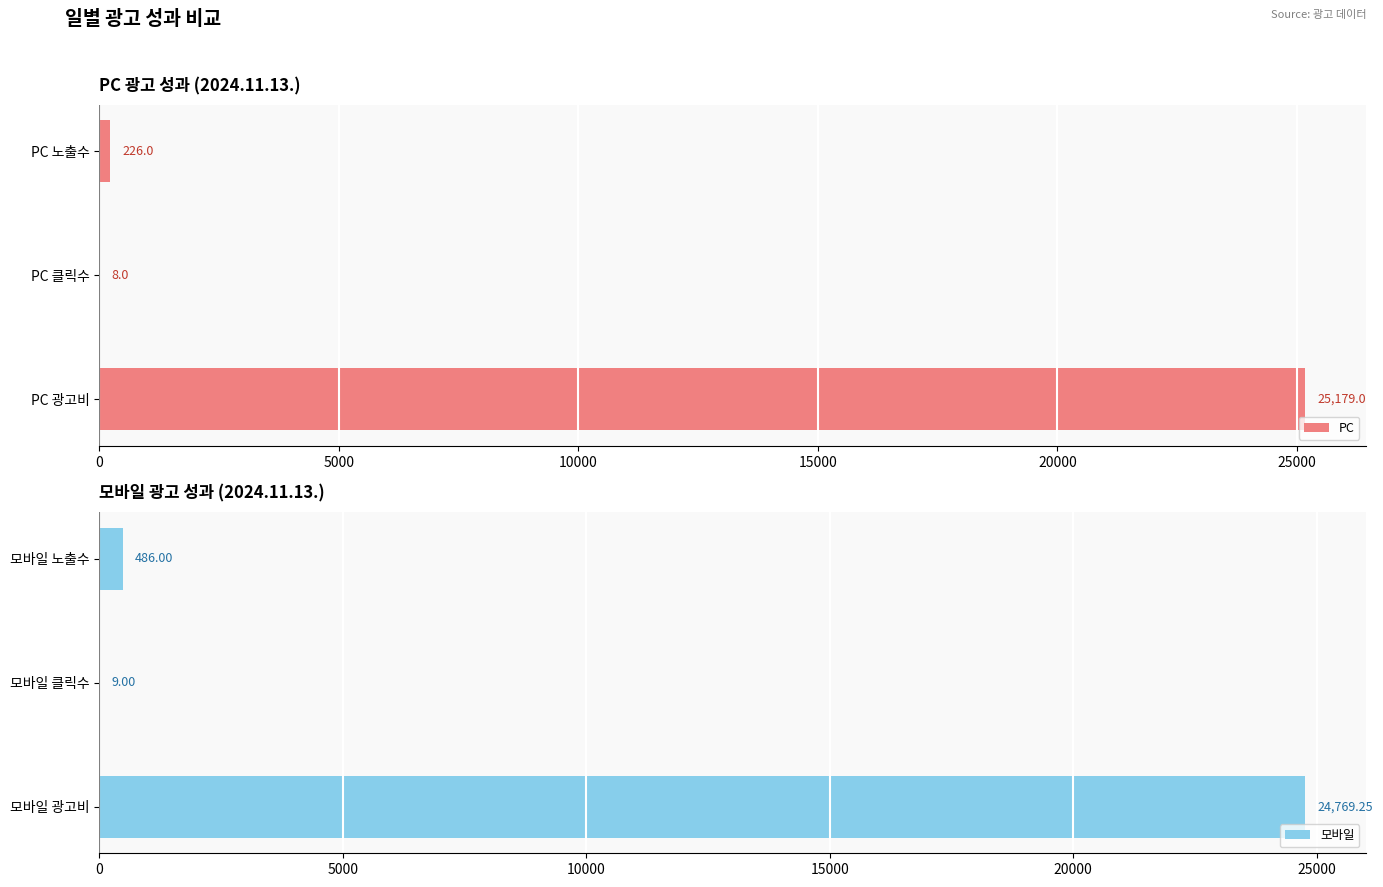

What is the maximum value for PC?

25179